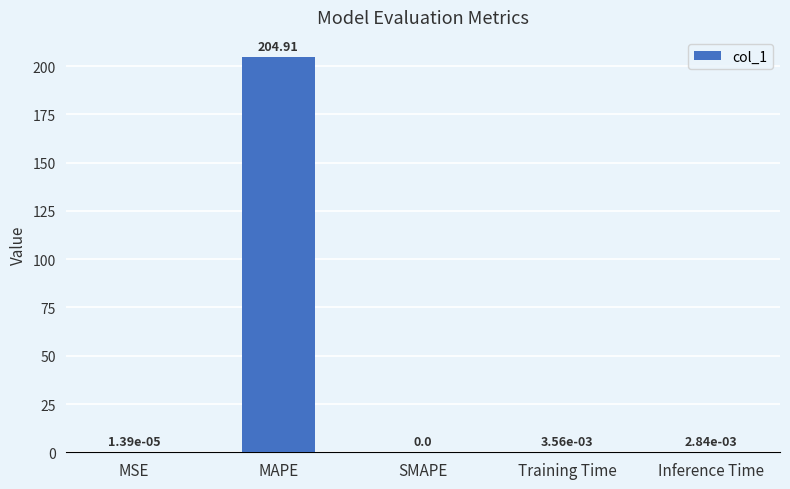

How many categories are shown in the chart?

5